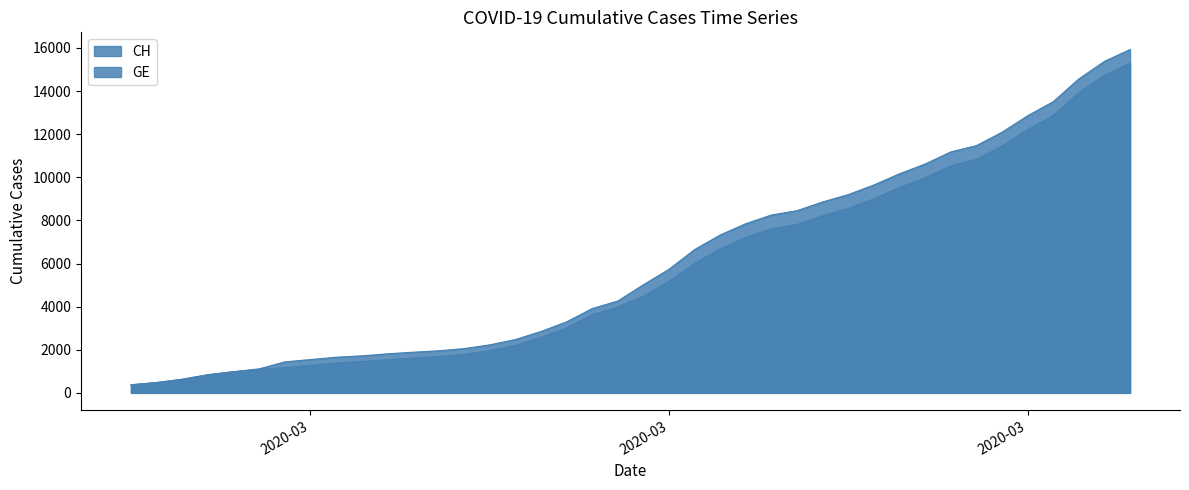

Does the chart have visible grid lines?

No